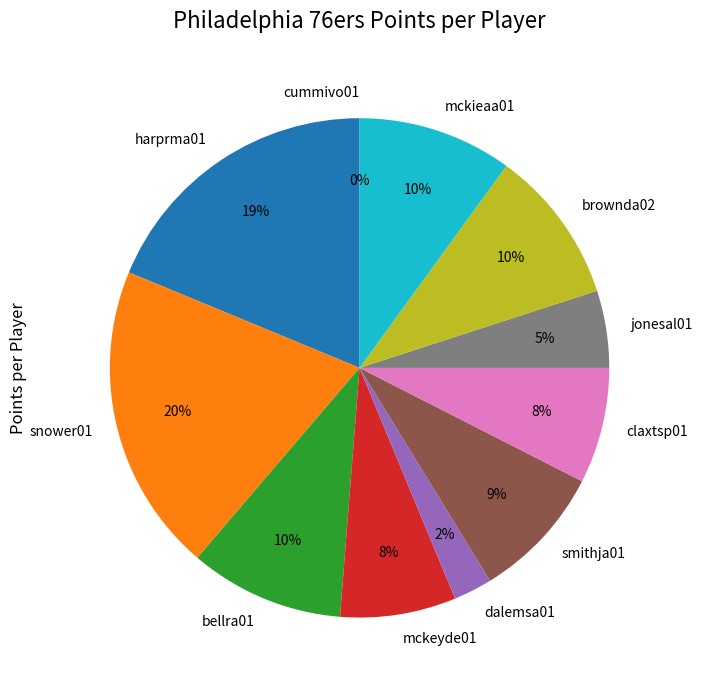

Rank the categories by value from lowest to highest.

cummivo01, dalemsa01, jonesal01, mckeyde01, claxtsp01, smithja01, bellra01, brownda02, mckieaa01, harprma01, snower01